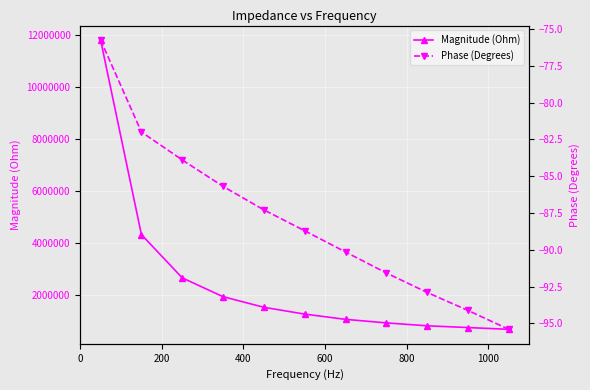

True or false: Phase (Degrees) has a value of -39.4 at 200.

False